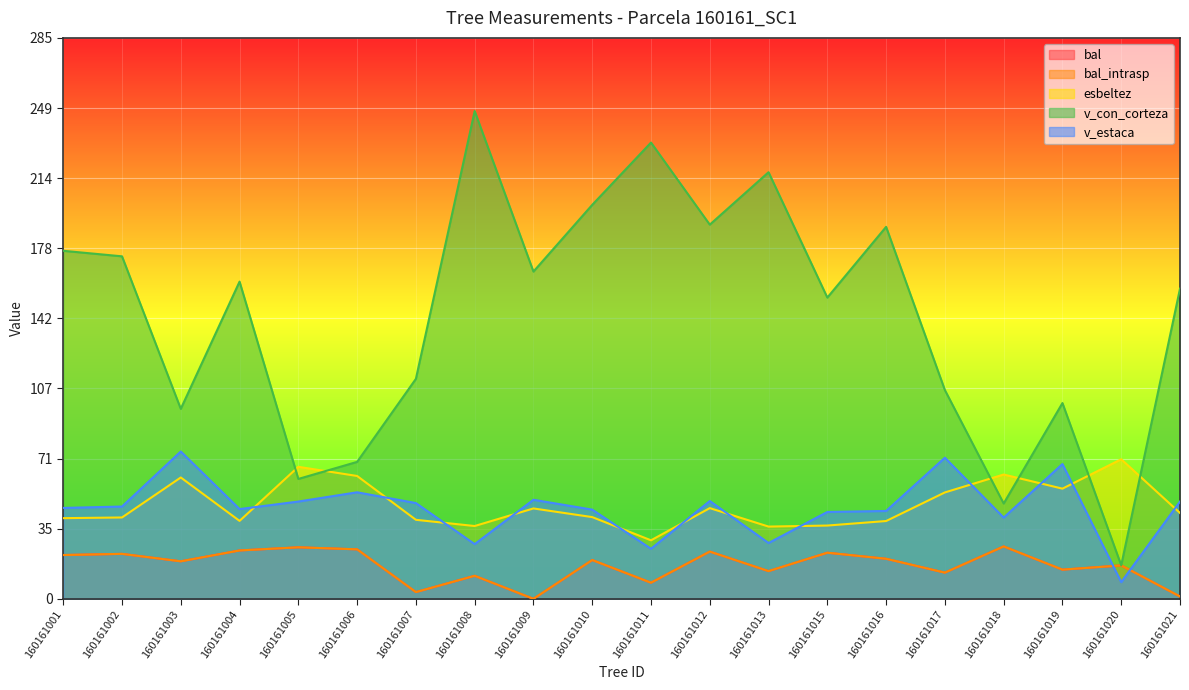

True or false: bal_intrasp has a value of 34.3 at 160161016.

False